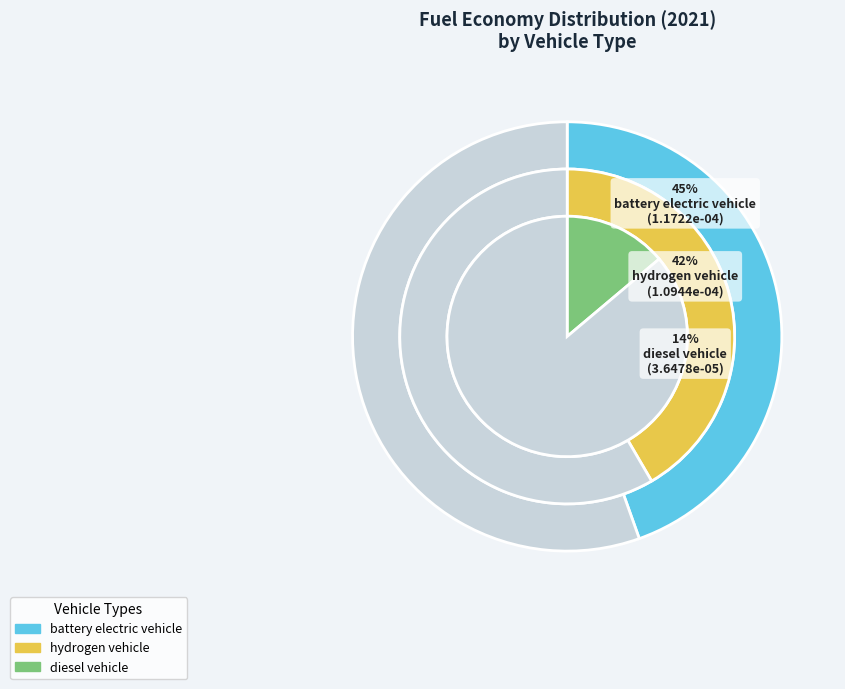

Combined, do battery electric vehicle and diesel vehicle account for over 50%?

Yes